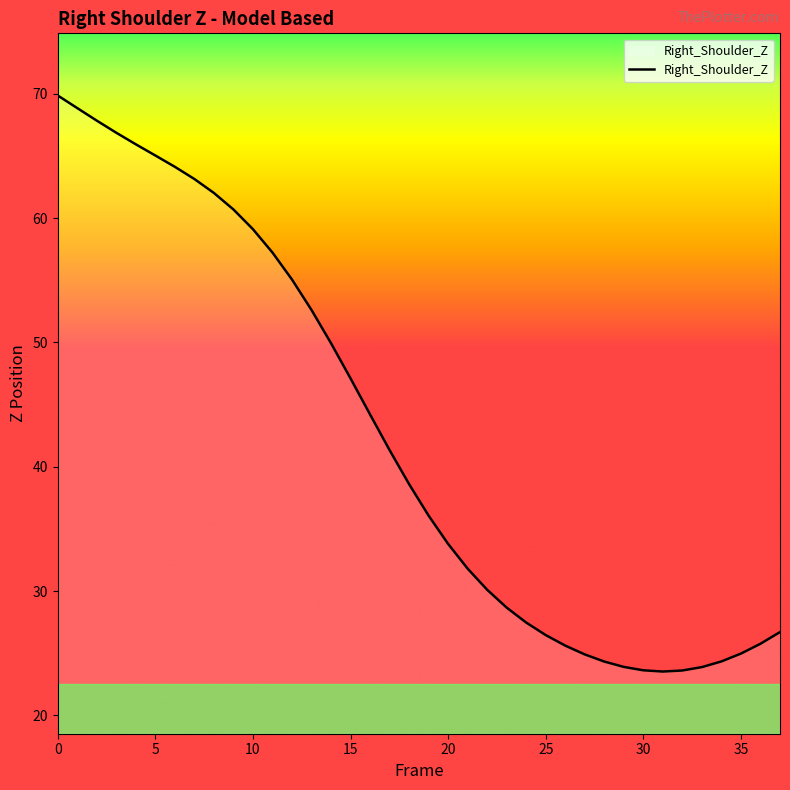

What is the difference between the maximum and minimum values?

46.3